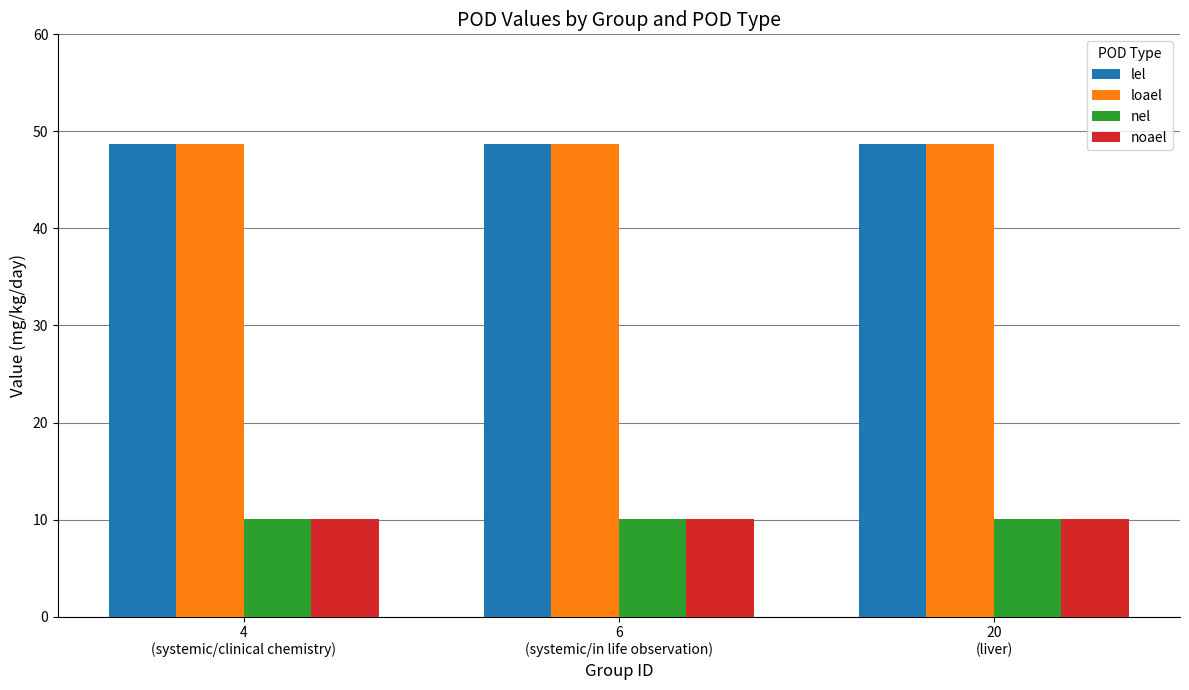

What is the lowest value of the nel series?

10.1